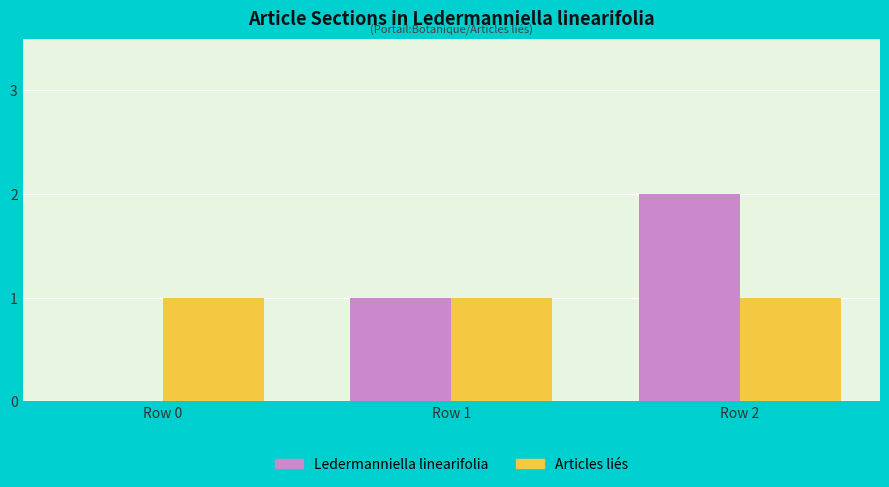

Between Row 0 and Row 1, which series saw the biggest shift?

Ledermanniella linearifolia